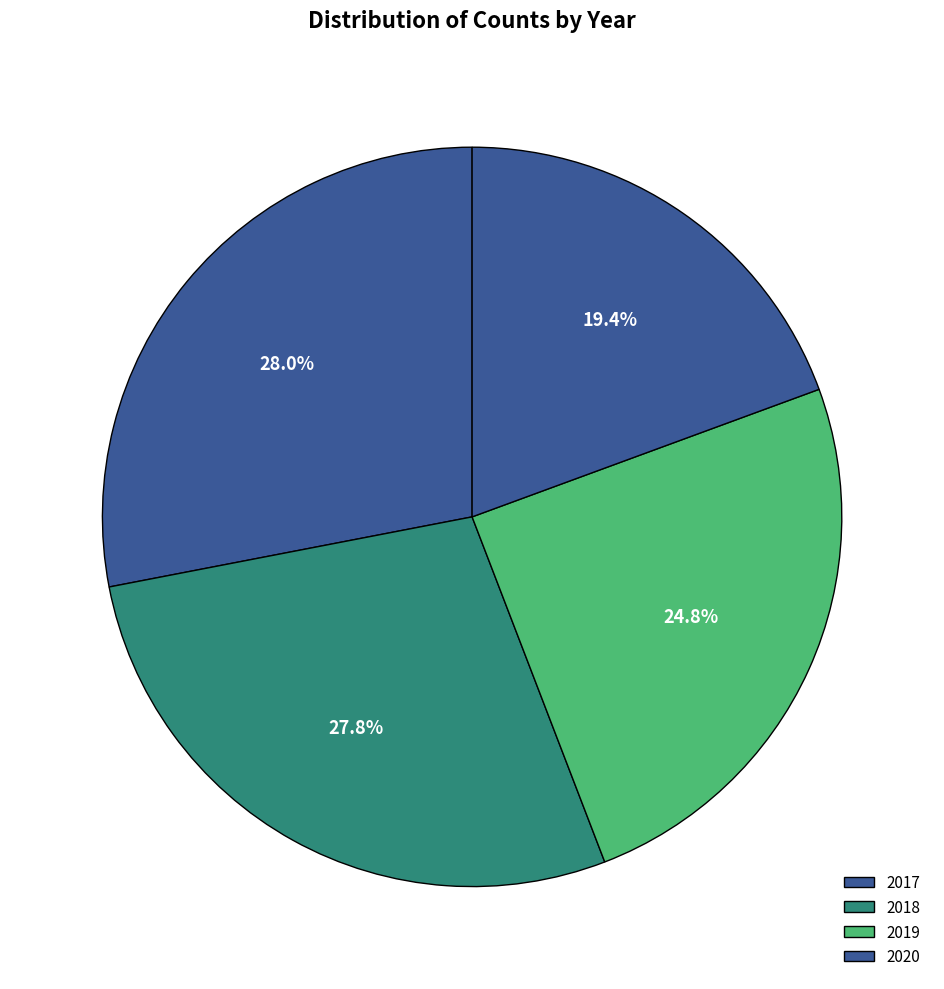

Between 2018 and 2020, which is larger?

2018